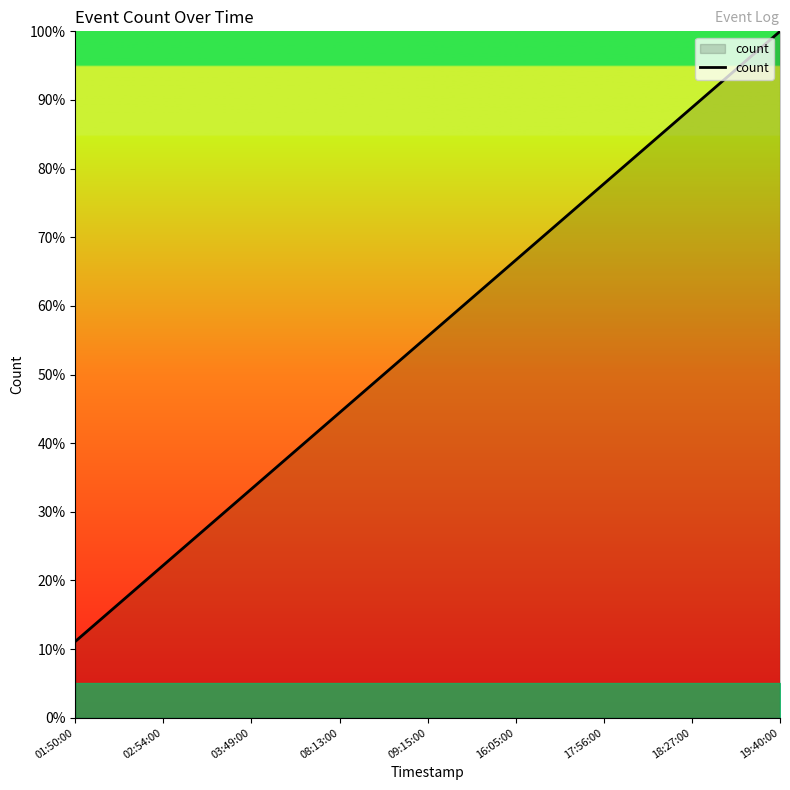

Read the value at 09:15:00.

55.6